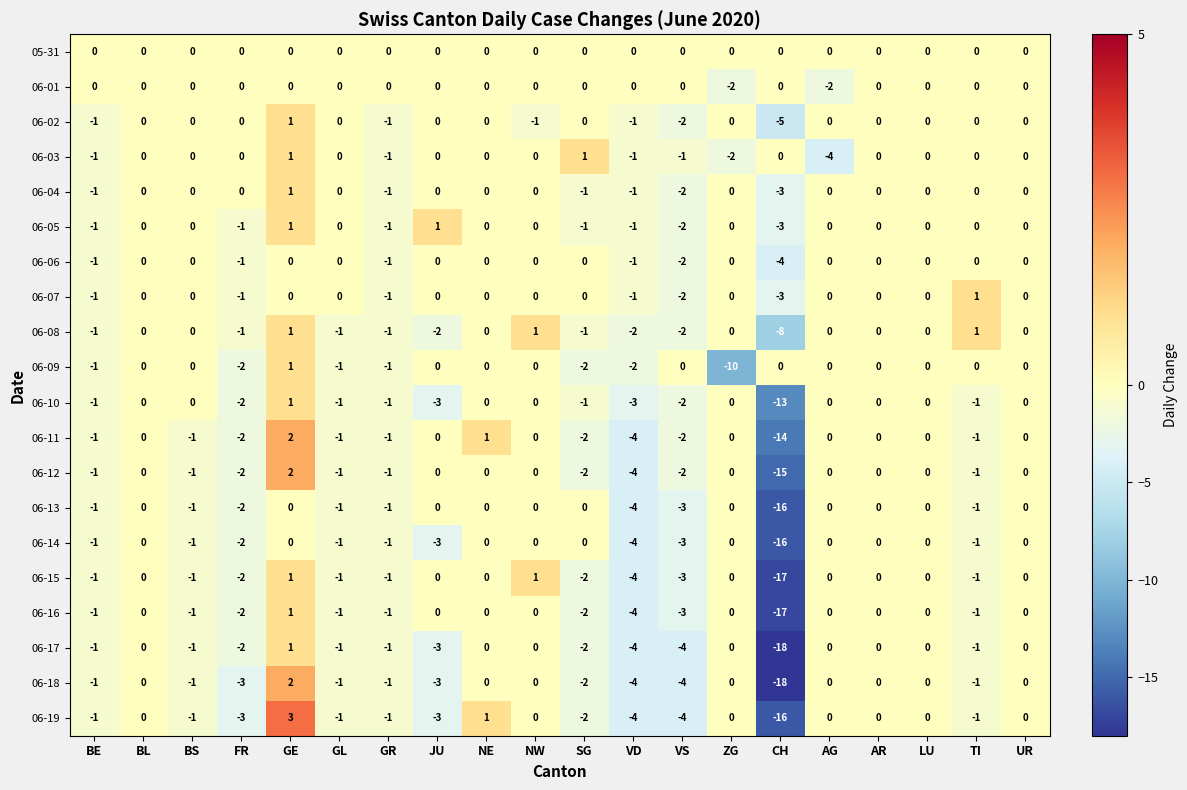

How many series are shown in this chart?

20